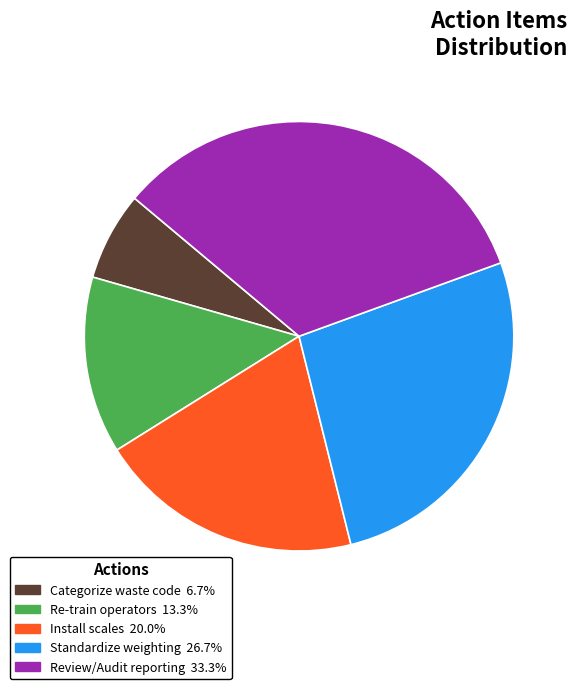

Count the number of slices in the pie.

5